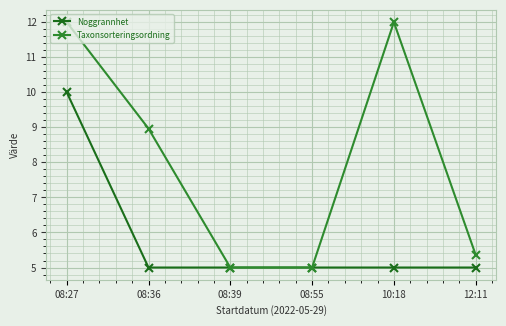

Which series has the widest spread of values?

Taxonsorteringsordning